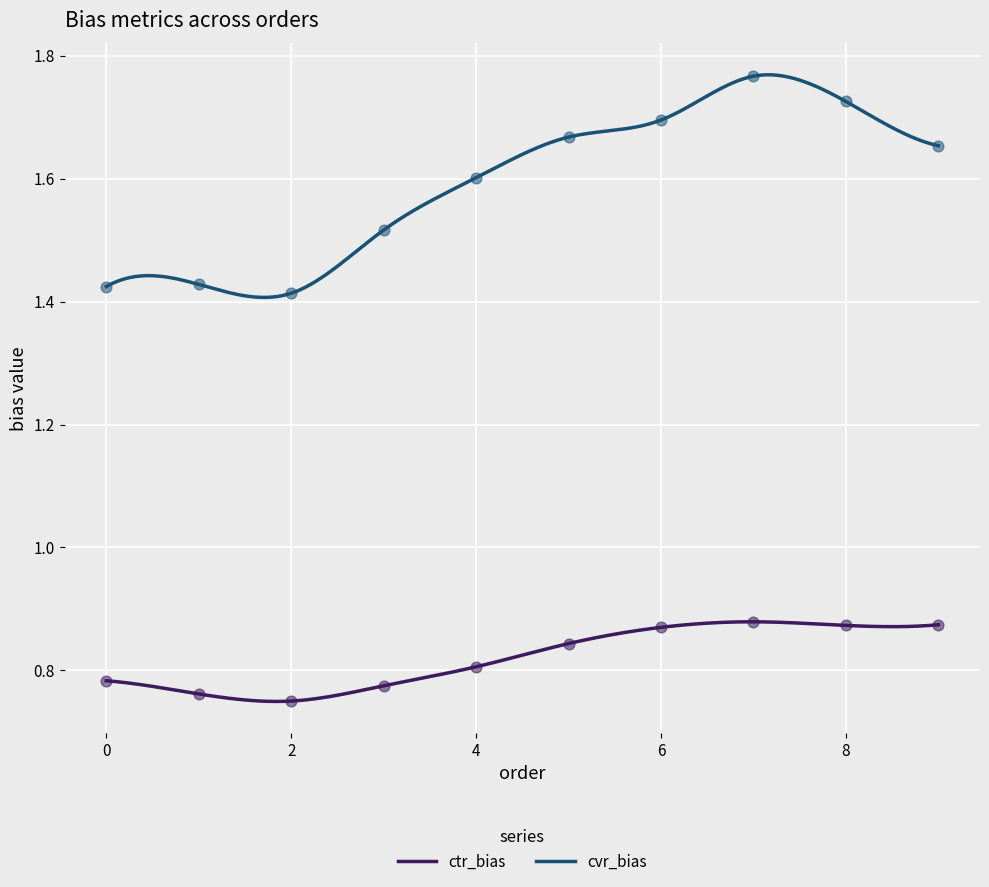

Is the value of cvr_bias at 7 greater than the value of ctr_bias at 4?

Yes